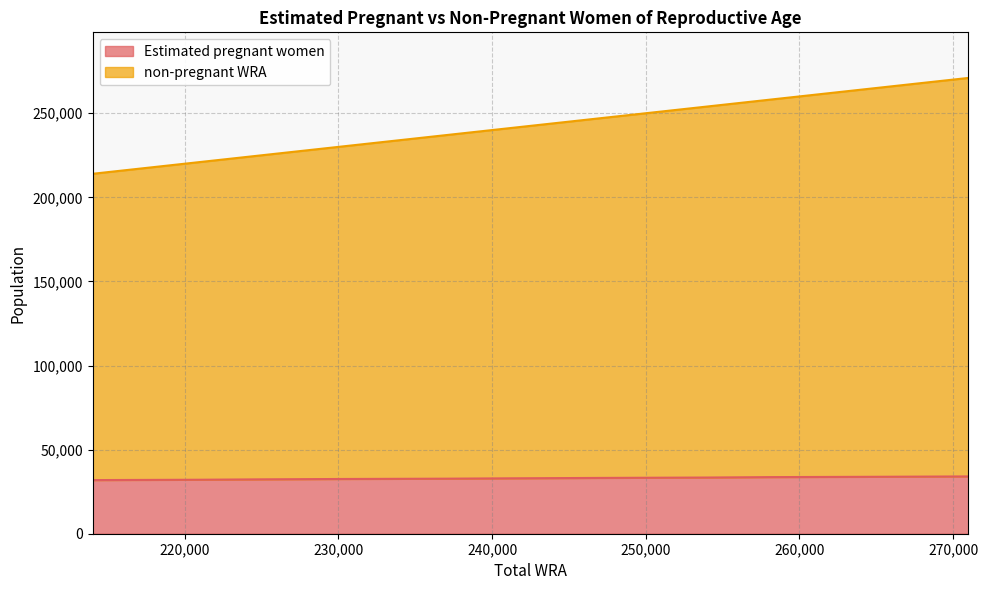

Does the chart have visible grid lines?

Yes